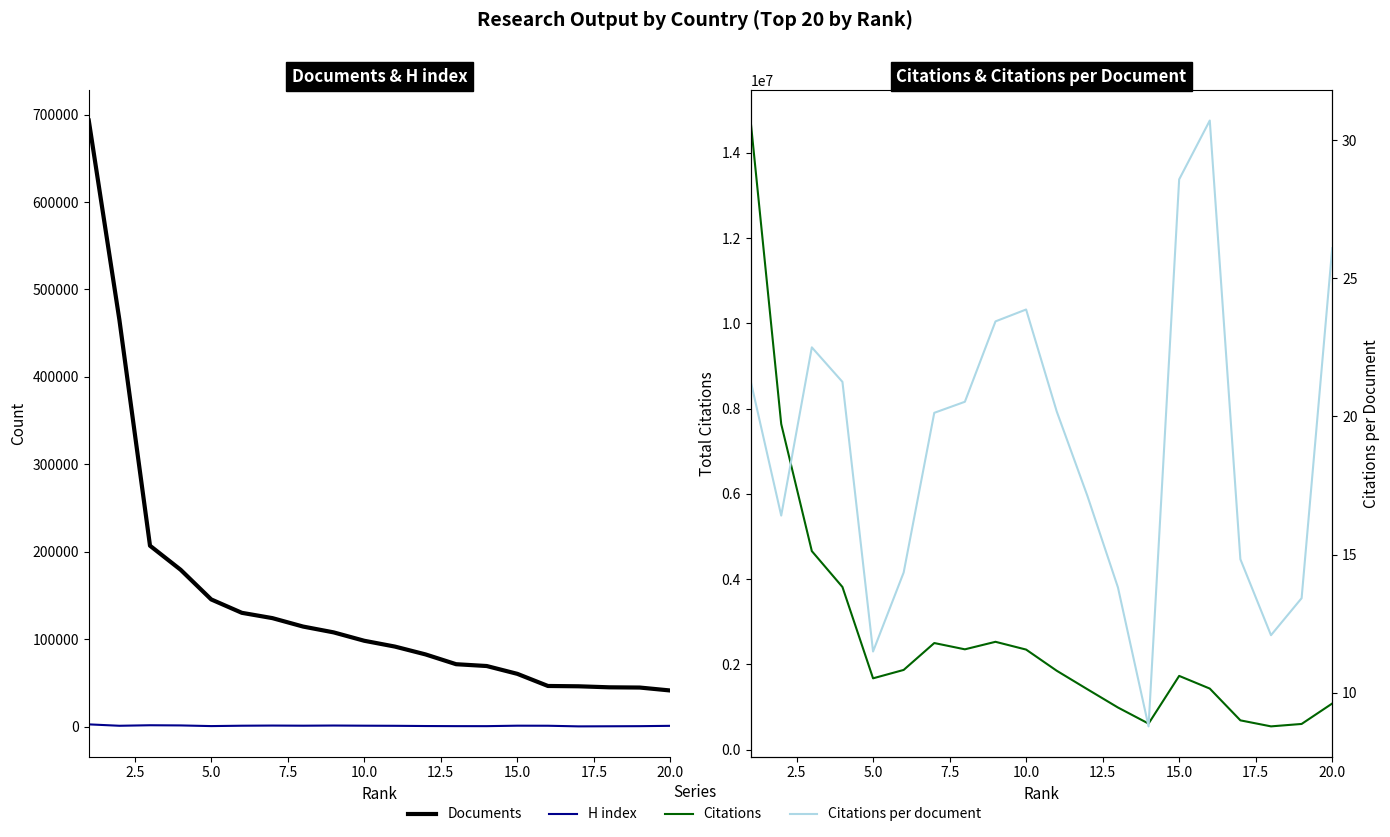

Which series has the largest range (max minus min)?

Citations